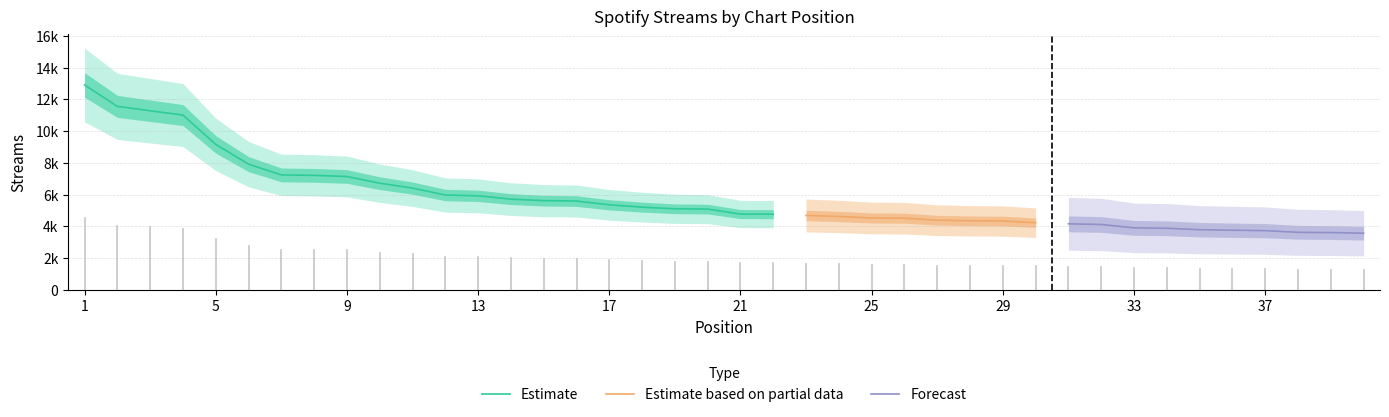

Reading left to right, extract all data points from this chart.

12909	11557	11283	11011	9164	7921	7242	7215	7142	6721	6411	5978	5926	5718	5622	5596	5359	5213	5108	5089	4779	4771	4689	4625	4530	4518	4391	4353	4339	4233	4163	4121	3908	3883	3794	3760	3734	3627	3612	3572